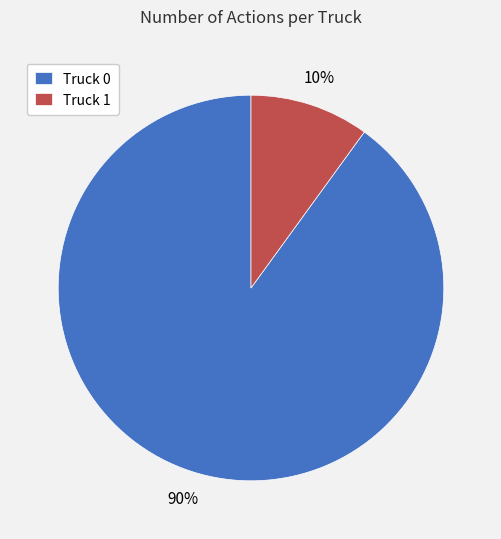

Rank the categories by value from lowest to highest.

Truck 1, Truck 0